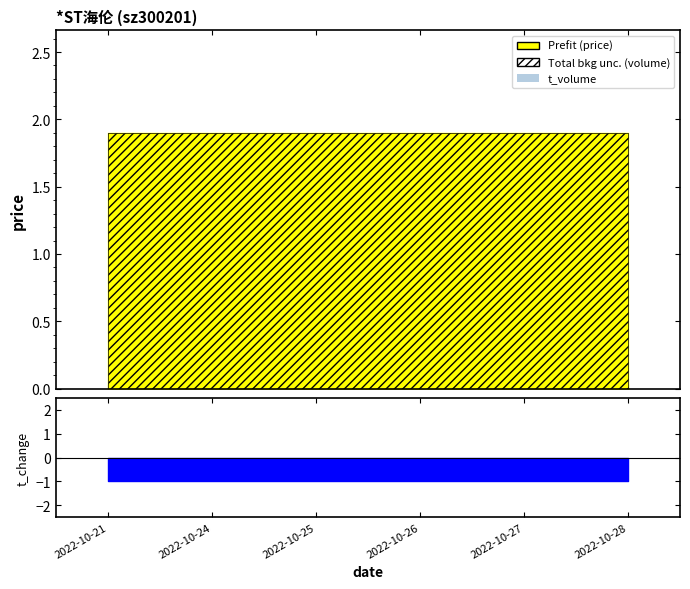

Which has a higher value, 2022-10-27 or 2022-10-28?

2022-10-27